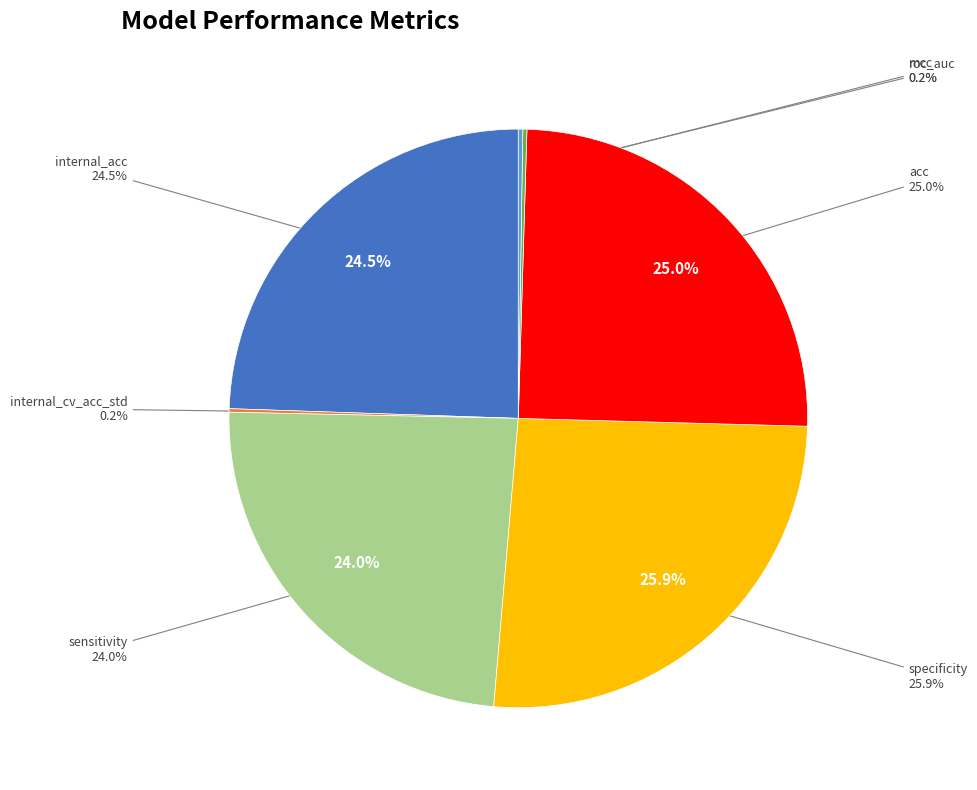

Does sensitivity represent more than half of the total?

No